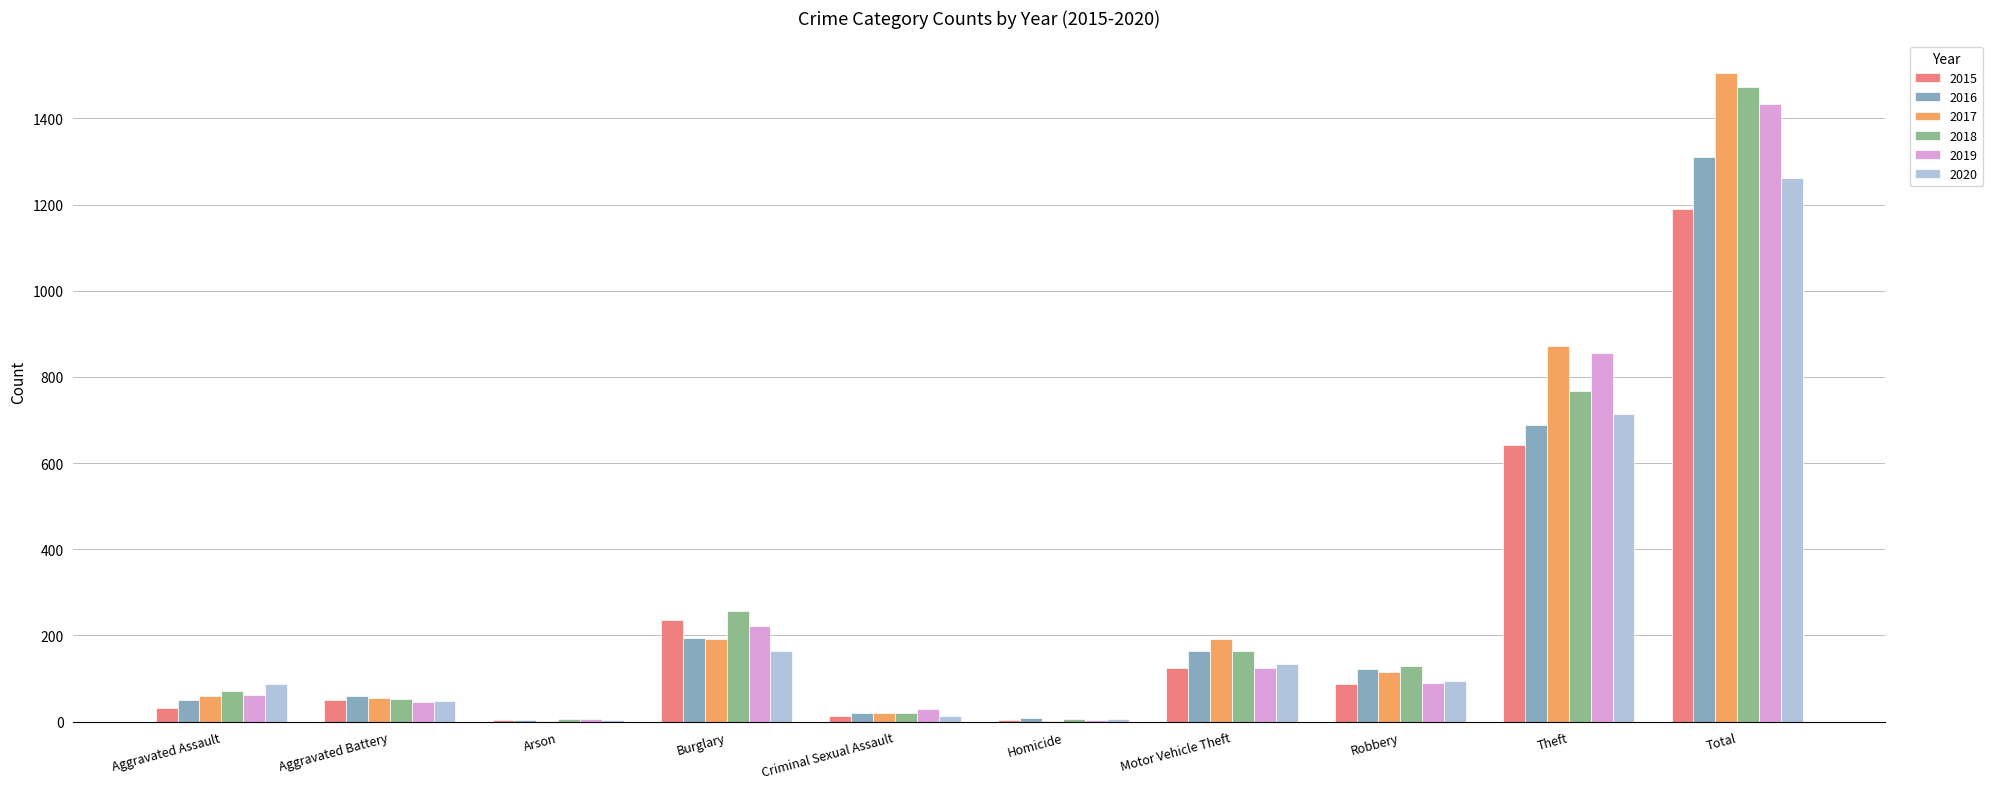

Count the number of categories in the chart.

10